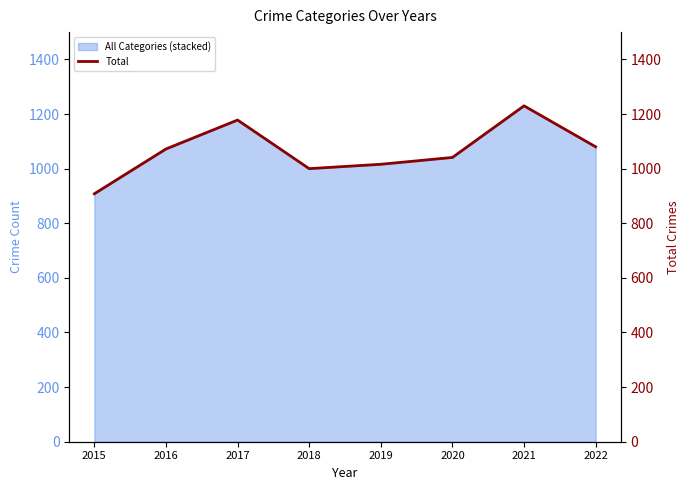

Reading left to right, transcribe all the data shown in this chart.

2015=908	2016=1072	2017=1178	2018=1000	2019=1016	2020=1041	2021=1230	2022=1080